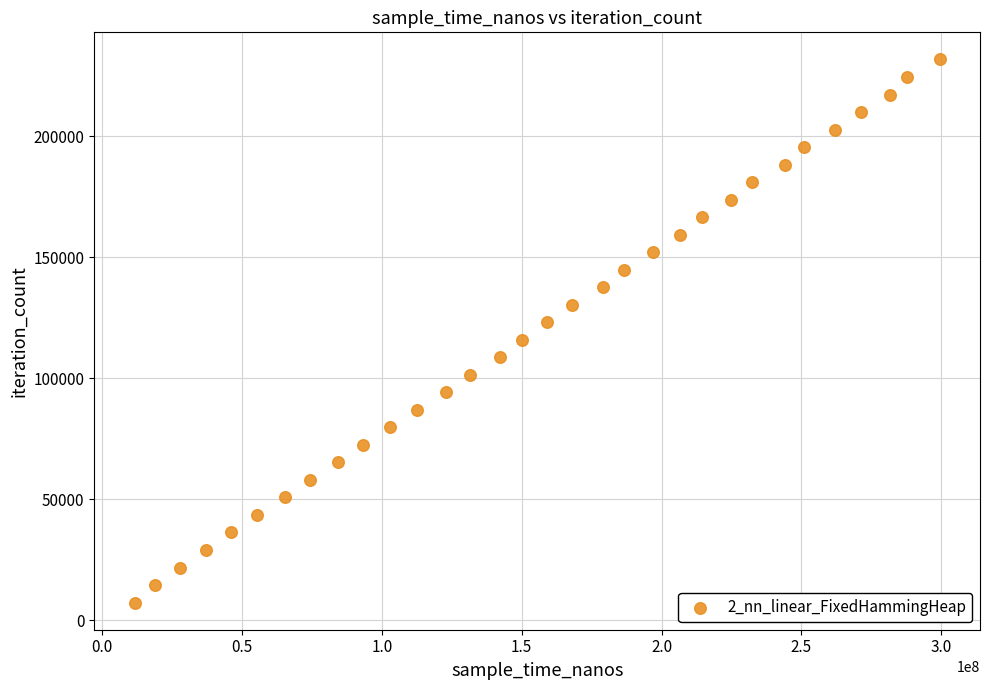

What is the range of X values (max minus min)?

287801000